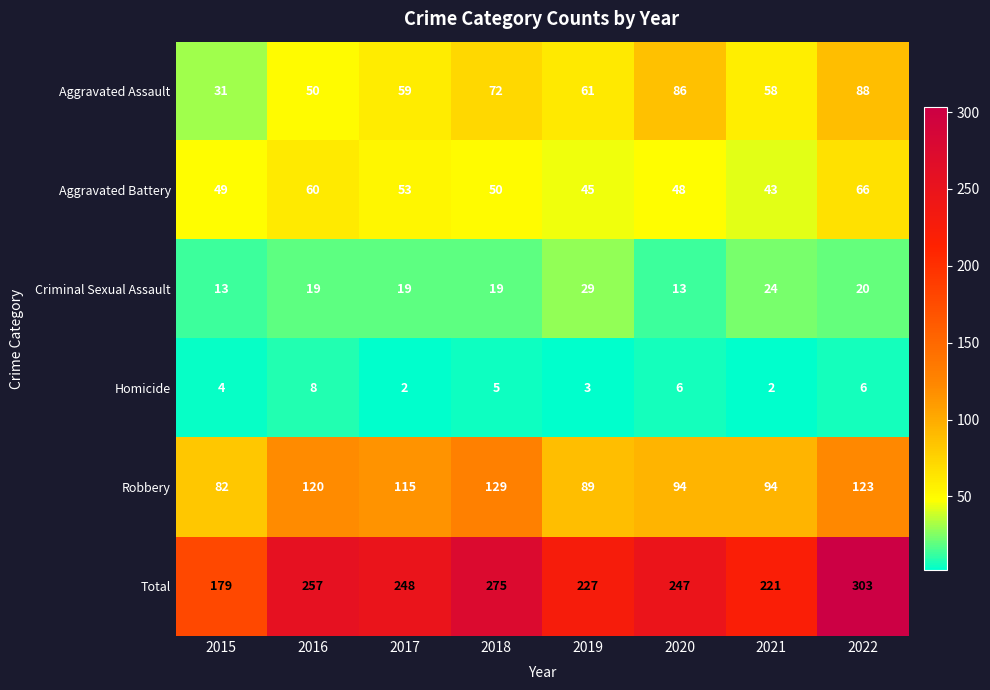

What value does the Aggravated Battery series have at 2019?

45